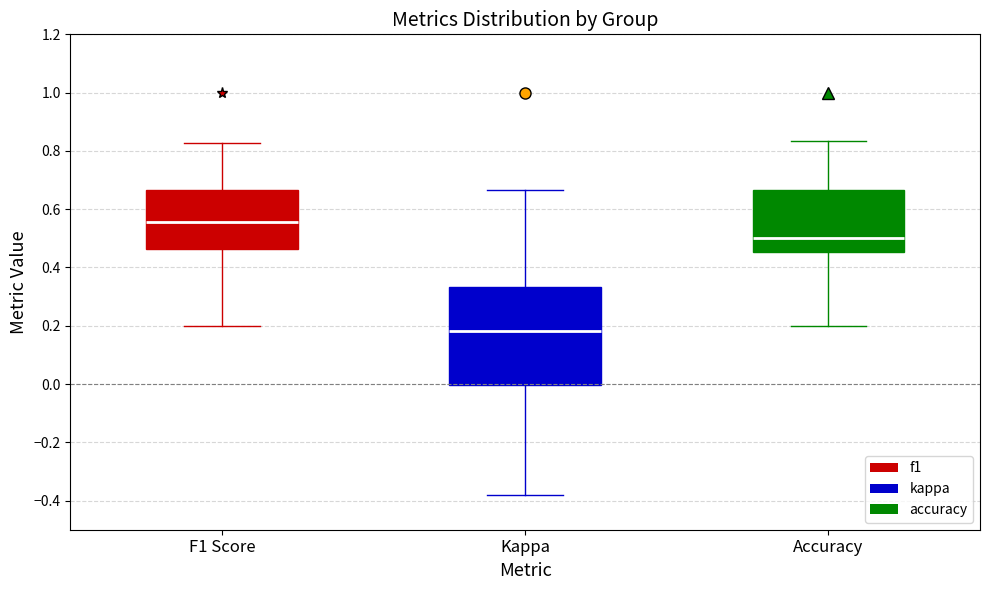

Reading left to right, read every box against the y-axis: the position of its median line, the range the box covers, and the ends of its whiskers. The values are not printed on the chart, so give them approximately, as read against the axis.

F1 Score: median 0.56, box 0.46 to 0.66, whiskers 0.20 to 0.82
Kappa: median 0.18, box 0.00 to 0.34, whiskers -0.38 to 0.66
Accuracy: median 0.50, box 0.46 to 0.66, whiskers 0.20 to 0.84